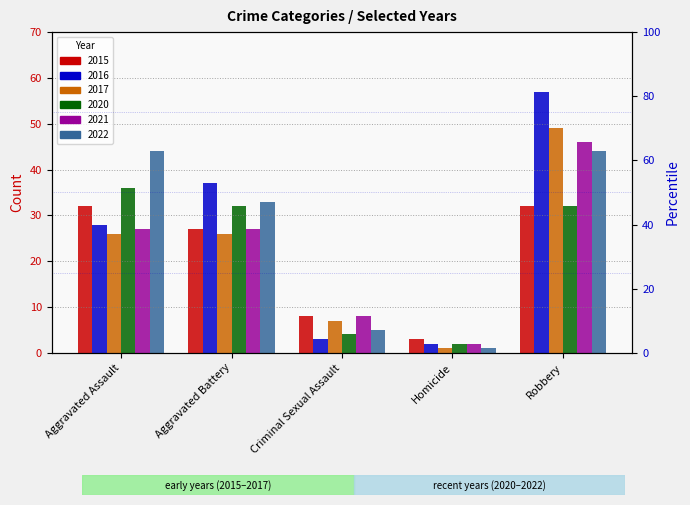

What are all the series names shown in the legend?

2015, 2016, 2017, 2020, 2021, 2022